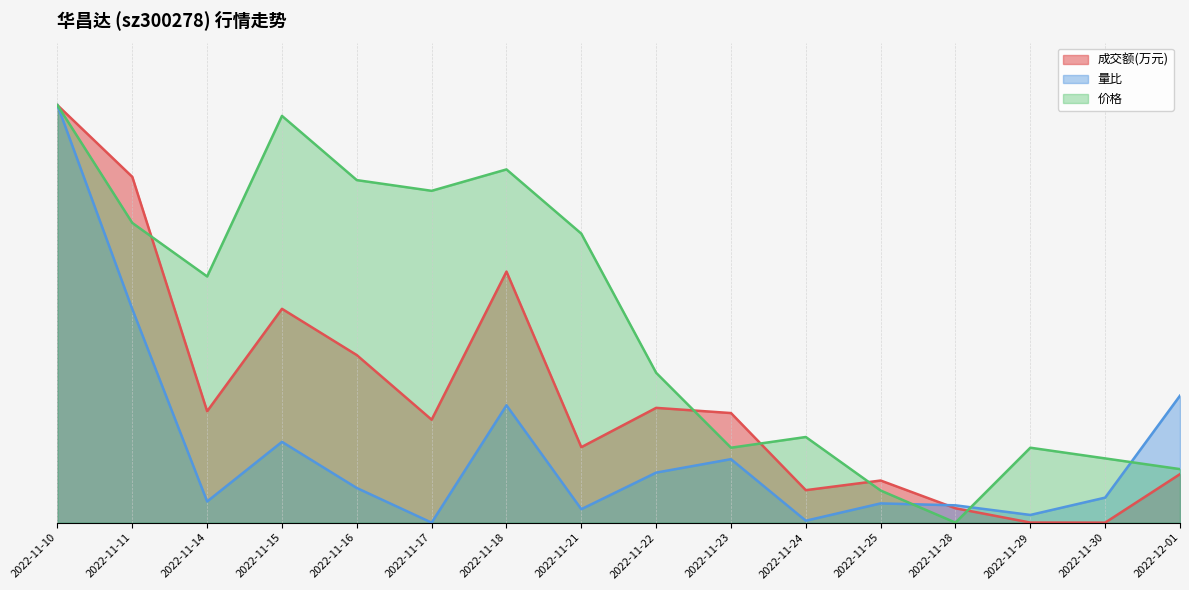

Rank the series by their average value, from highest to lowest.

价格, 成交额(万元), 量比